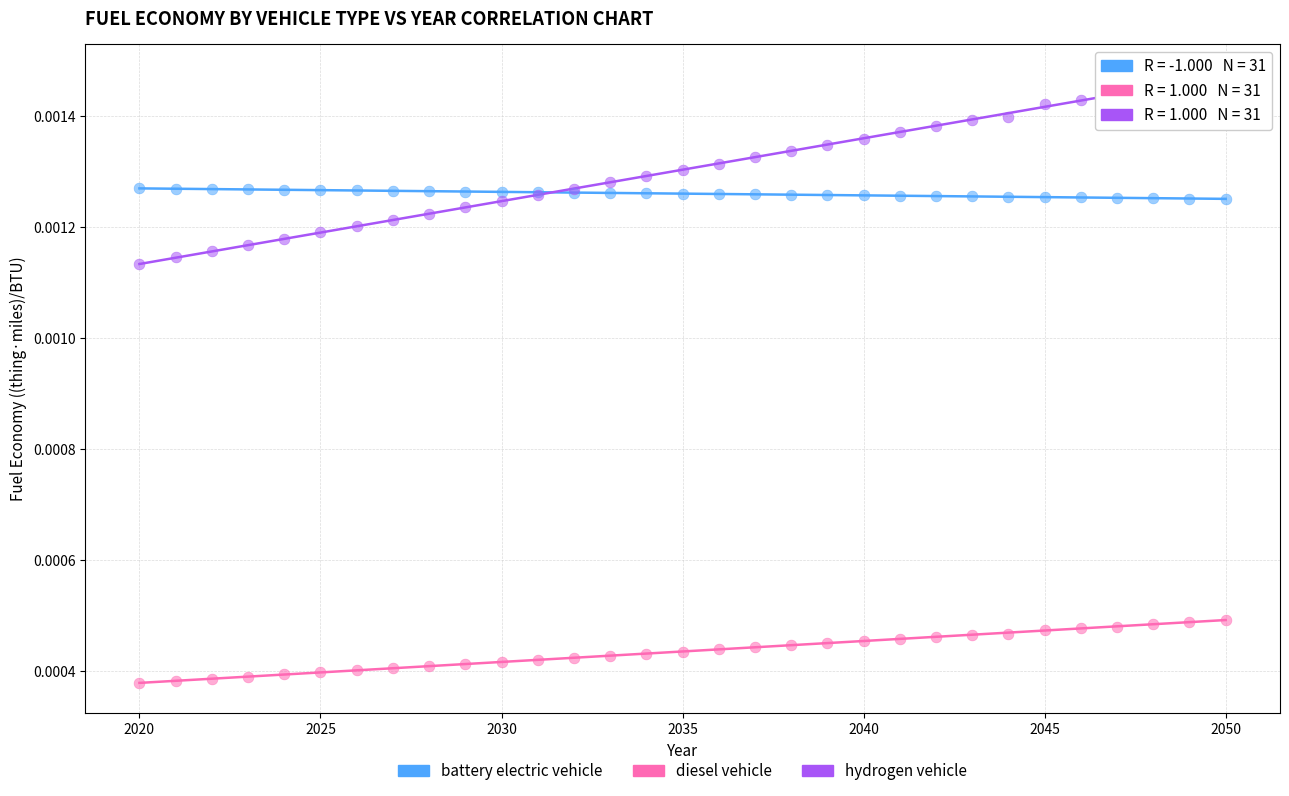

Which series has the largest Y range (max minus min)?

hydrogen vehicle